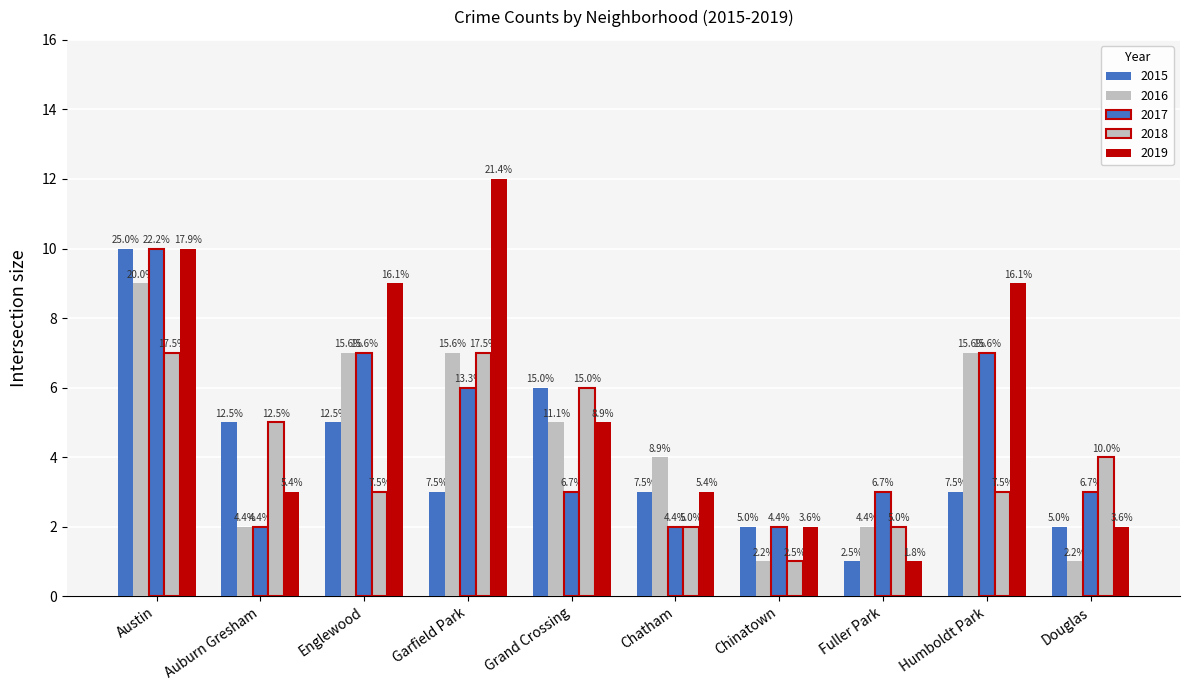

Reading left to right, extract all data points from this chart.

2015: 10	5	5	3	6	3	2	1	3	2
2016: 9	2	7	7	5	4	1	2	7	1
2017: 10	2	7	6	3	2	2	3	7	3
2018: 7	5	3	7	6	2	1	2	3	4
2019: 10	3	9	12	5	3	2	1	9	2